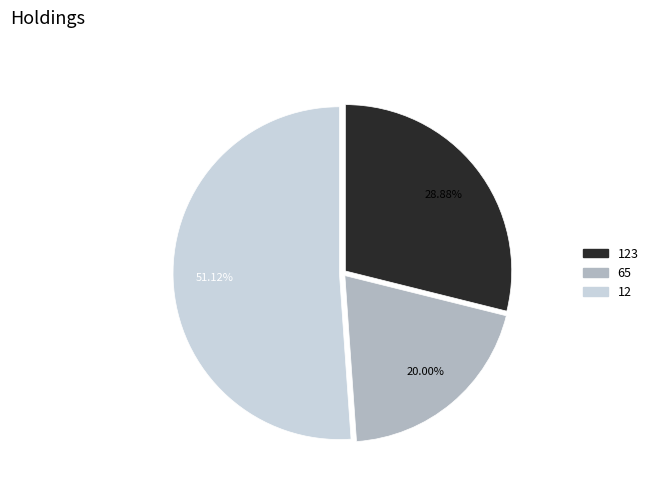

Does any single category account for the majority?

Yes